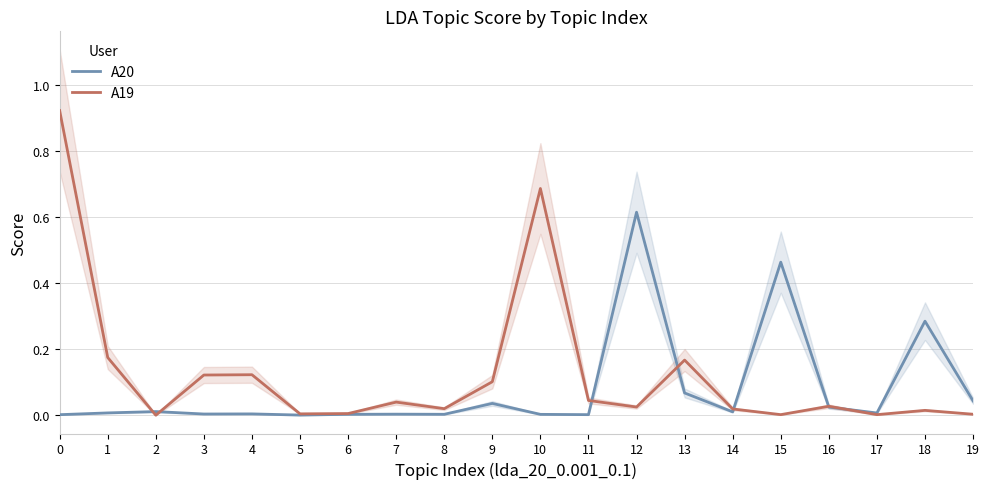

What is the difference between the highest and lowest values at 13?

0.1